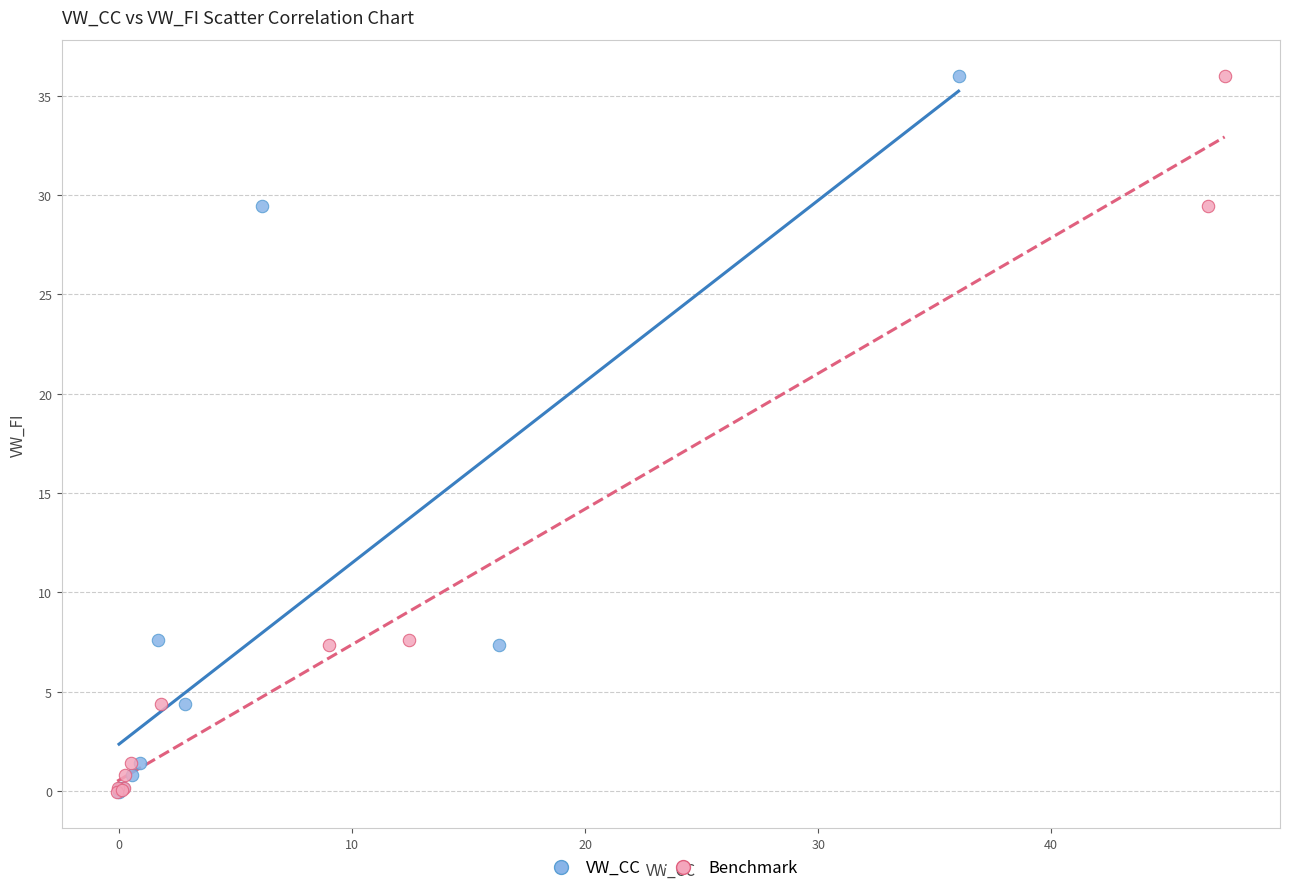

What are all the series names shown in the legend?

VW_CC, Benchmark